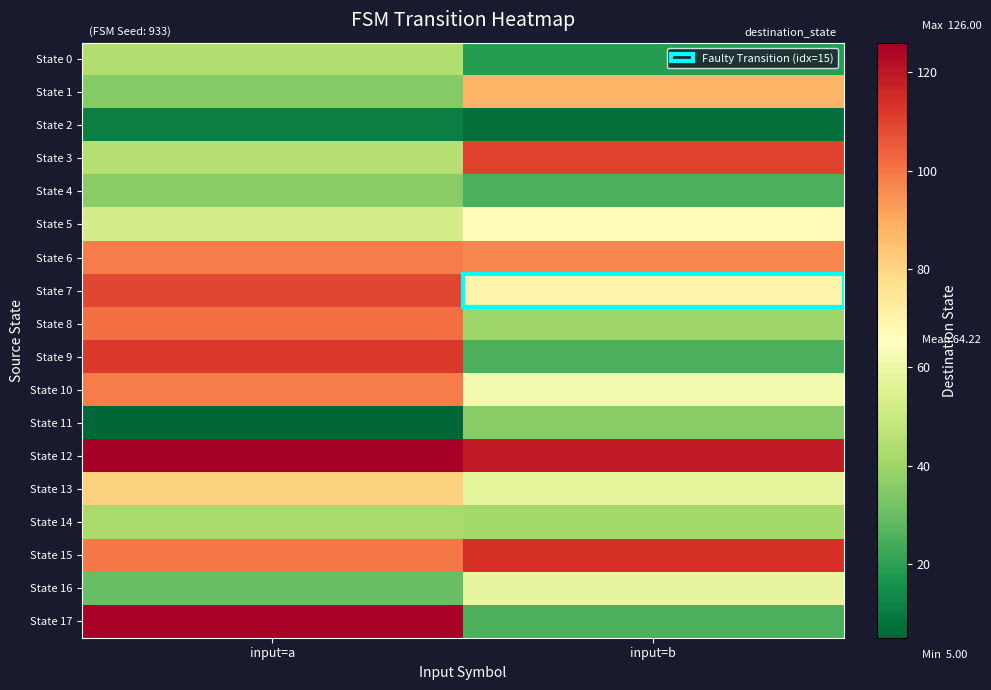

Reading left to right, what are all the values shown in this chart?

State 0: input=a=44	input=b=19
State 1: input=a=35	input=b=88
State 2: input=a=11	input=b=7
State 3: input=a=45	input=b=110
State 4: input=a=36	input=b=25
State 5: input=a=52	input=b=67
State 6: input=a=99	input=b=97
State 7: input=a=109	input=b=70
State 8: input=a=101	input=b=40
State 9: input=a=112	input=b=25
State 10: input=a=99	input=b=62
State 11: input=a=5	input=b=36
State 12: input=a=126	input=b=119
State 13: input=a=81	input=b=57
State 14: input=a=42	input=b=41
State 15: input=a=100	input=b=114
State 16: input=a=30	input=b=58
State 17: input=a=125	input=b=25